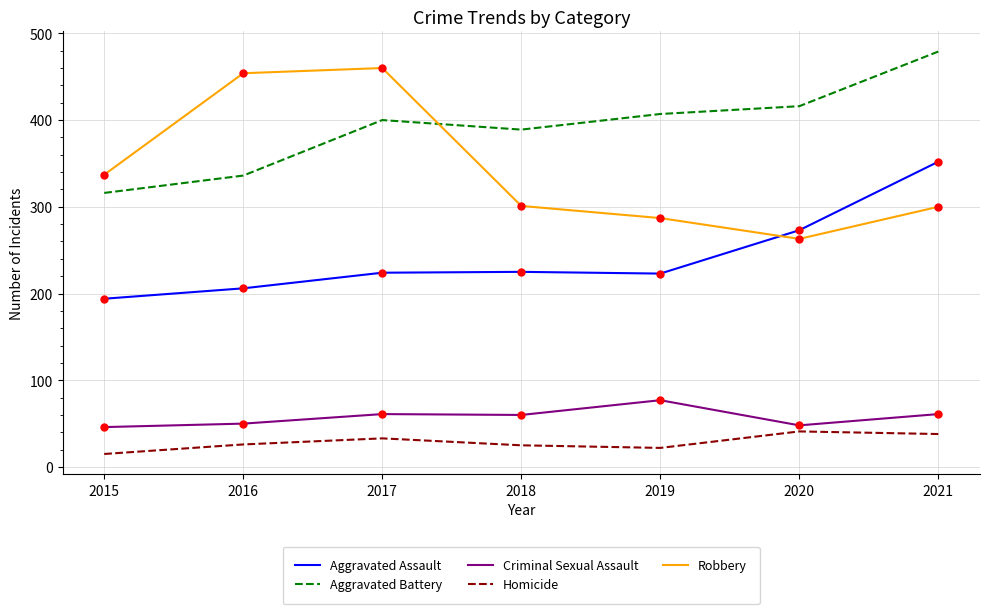

Which series has the largest total across all categories?

Aggravated Battery